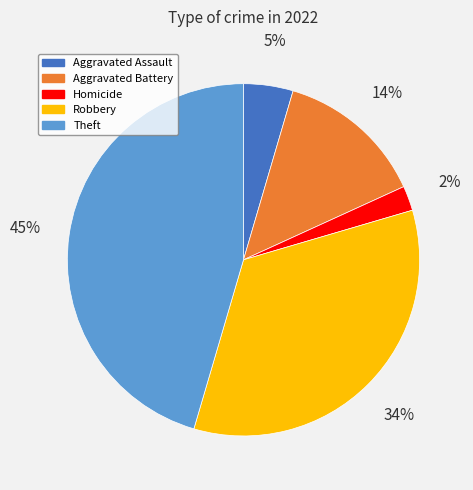

Does any single category account for the majority?

No